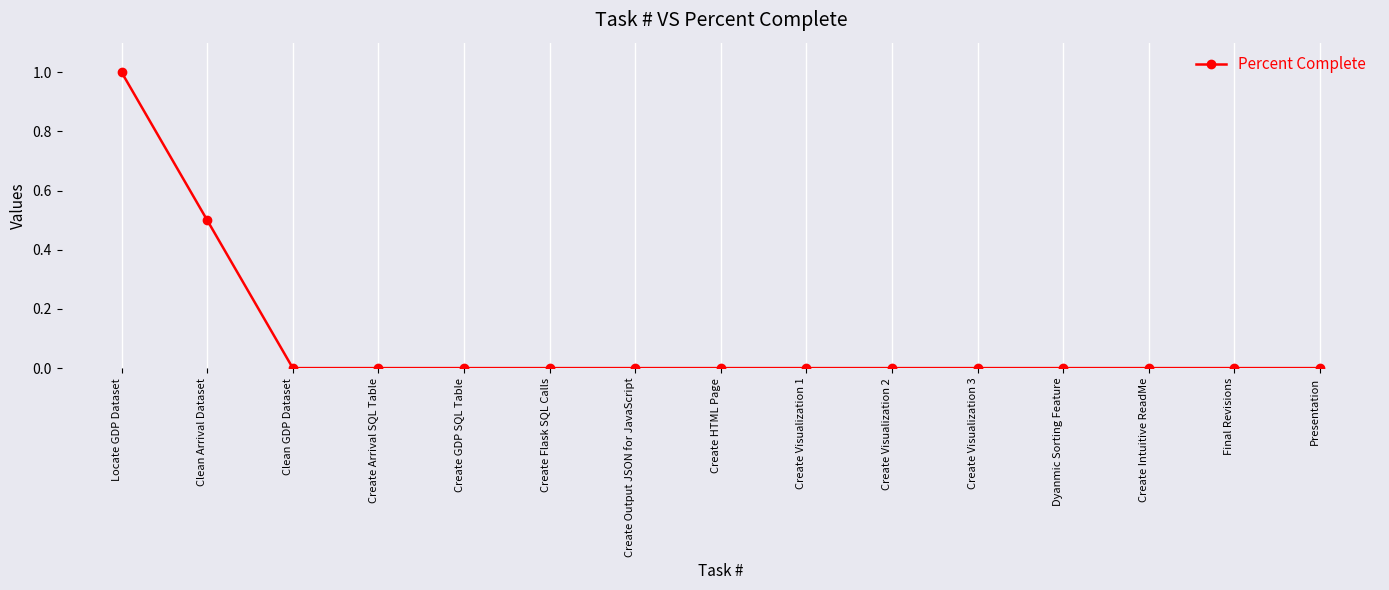

What is the label of the 11th point from the right?

Create GDP SQL Table